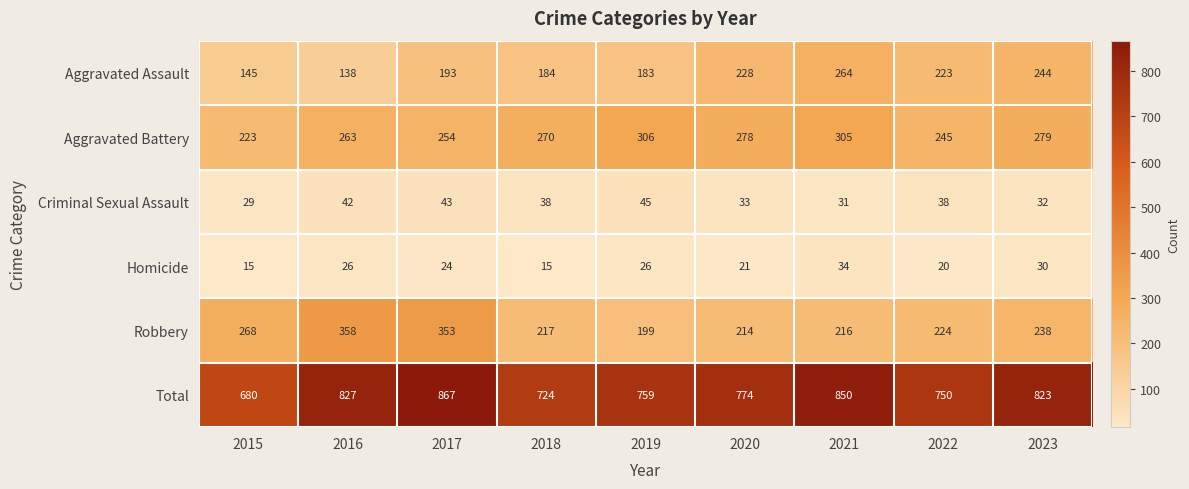

Where does the Homicide series first go above 24?

2016